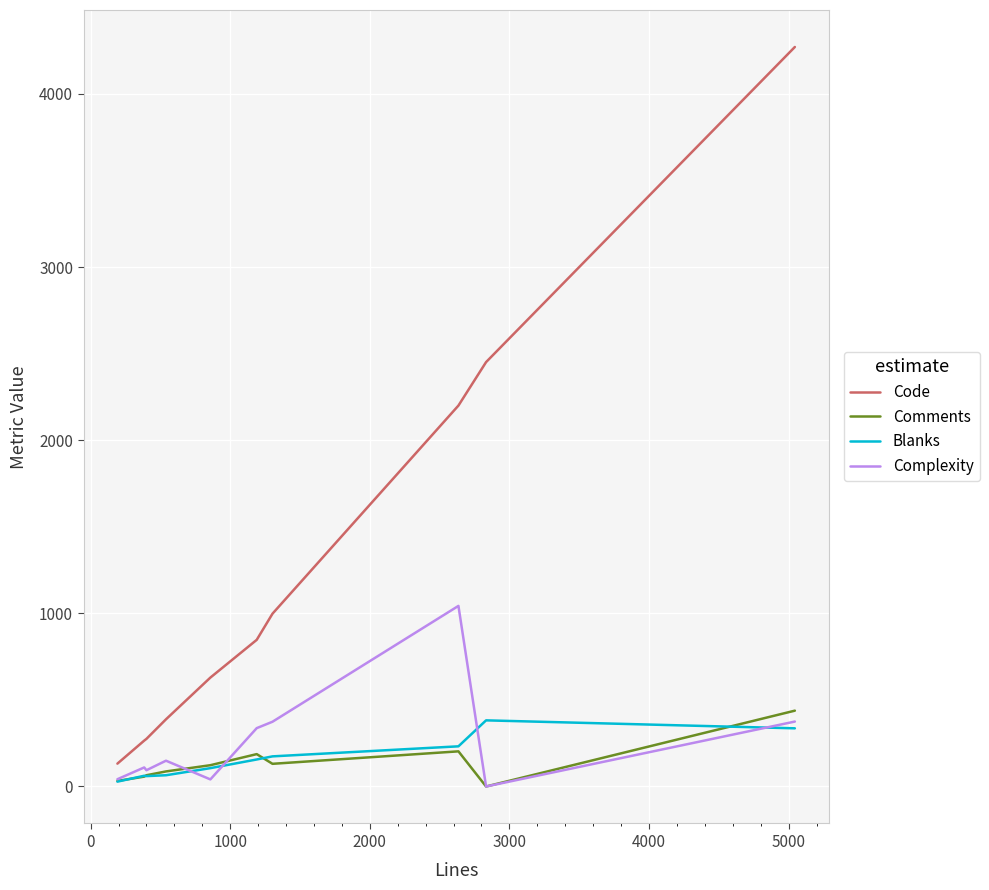

True or false: Comments and Code cross at least once.

False